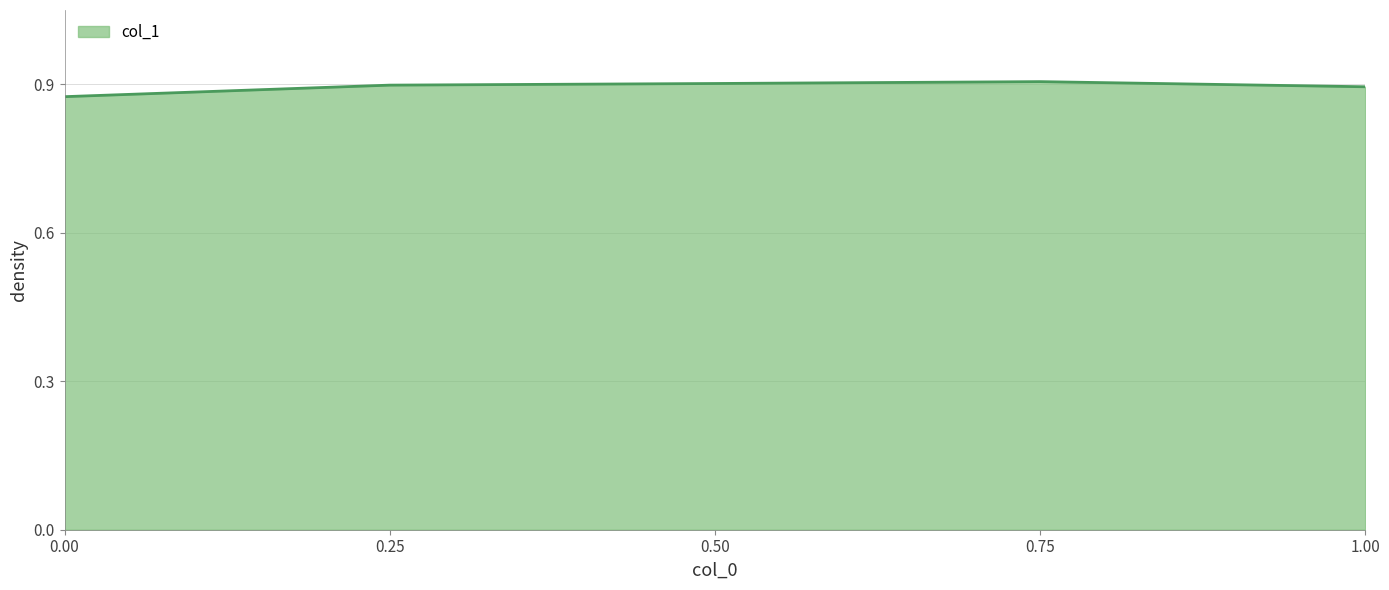

The chart shows a value of 0.9 at 0.00. True or false?

True